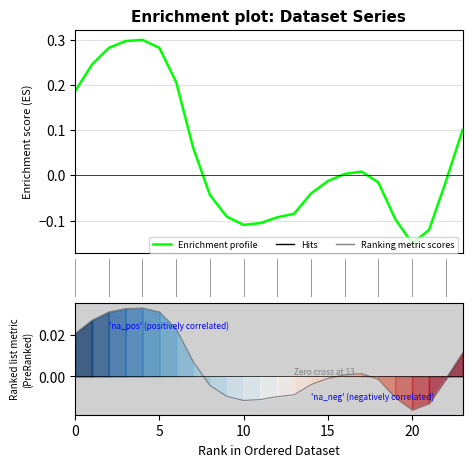

Which series ends up on top after the final intersection of Enrichment profile and Ranking metric scores?

Enrichment profile